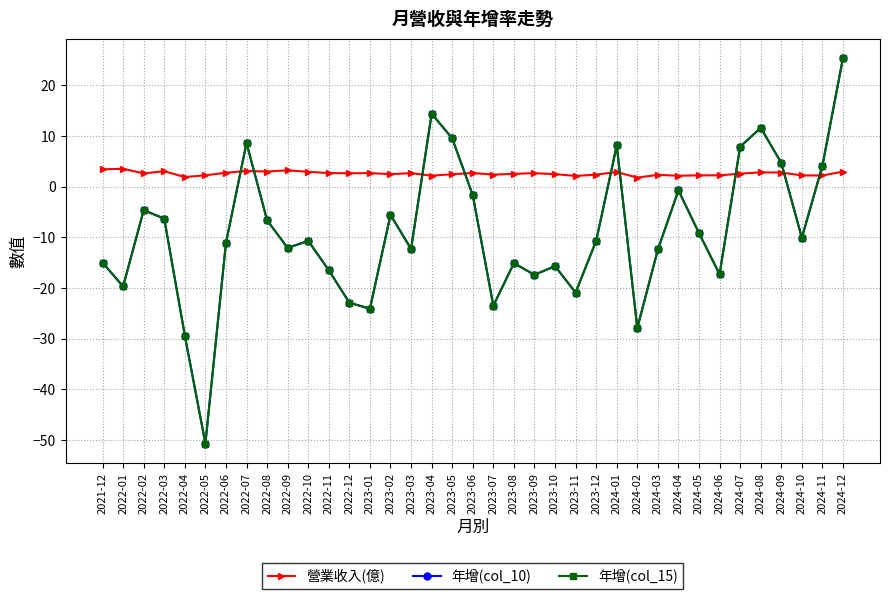

At which label does 年增(col_10) reach its minimum?

2022-05